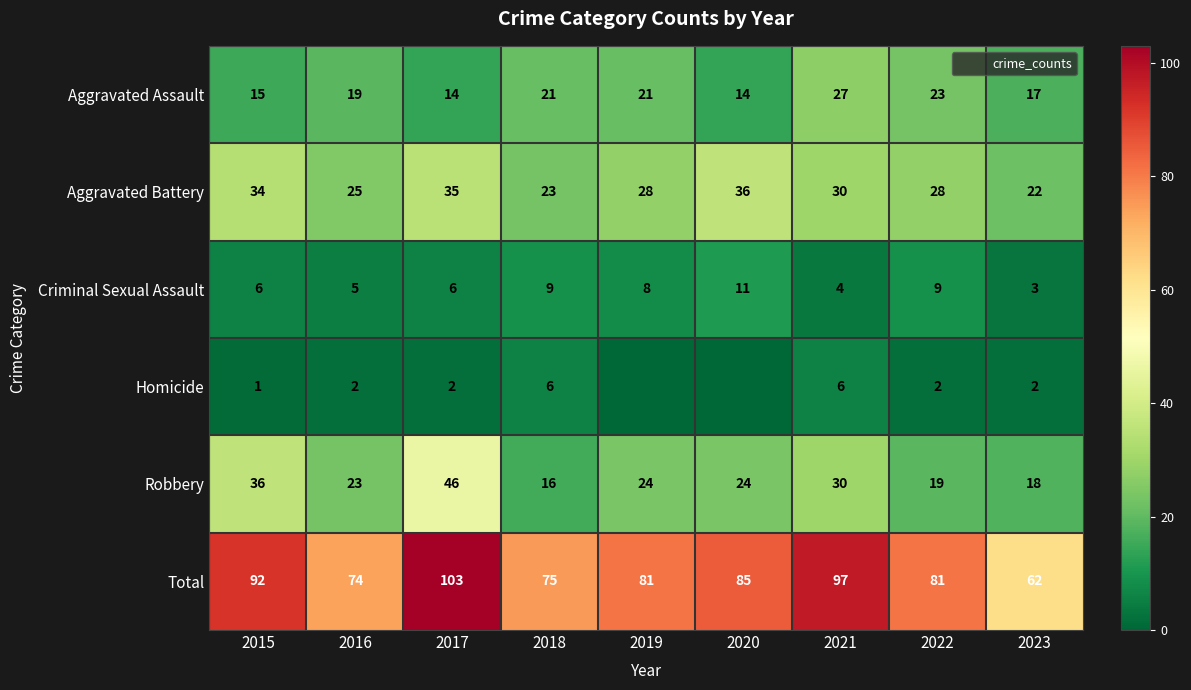

At which category is the sum across all series the highest?

2017